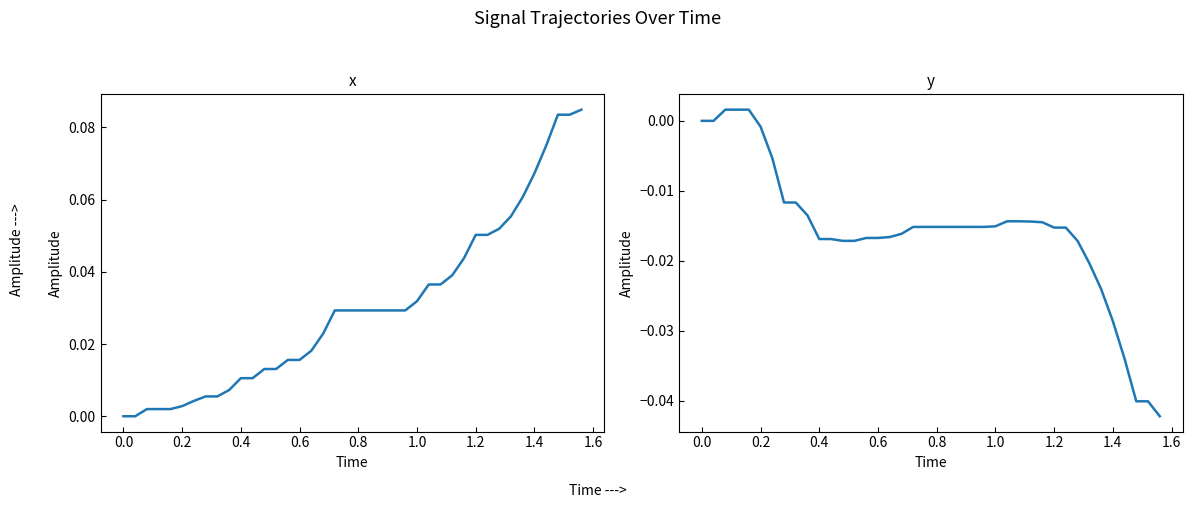

Reading left to right, what are all the values shown in this chart?

x: 0.0	0.0	0.0	0.0	0.0	0.0	0.0	0.0	0.0	0.0	0.0	0.0	0.0	0.0	0.0	0.0	0.0	0.0	0.0	0.0	0.0	0.0	0.0	0.0	0.0	0.0	0.0	0.0	0.0	0.0	0.1	0.1	0.1	0.1	0.1	0.1	0.1	0.1	0.1	0.1
y: 0.0	0.0	0.0	0.0	0.0	-0.0	-0.0	-0.0	-0.0	-0.0	-0.0	-0.0	-0.0	-0.0	-0.0	-0.0	-0.0	-0.0	-0.0	-0.0	-0.0	-0.0	-0.0	-0.0	-0.0	-0.0	-0.0	-0.0	-0.0	-0.0	-0.0	-0.0	-0.0	-0.0	-0.0	-0.0	-0.0	-0.0	-0.0	-0.0